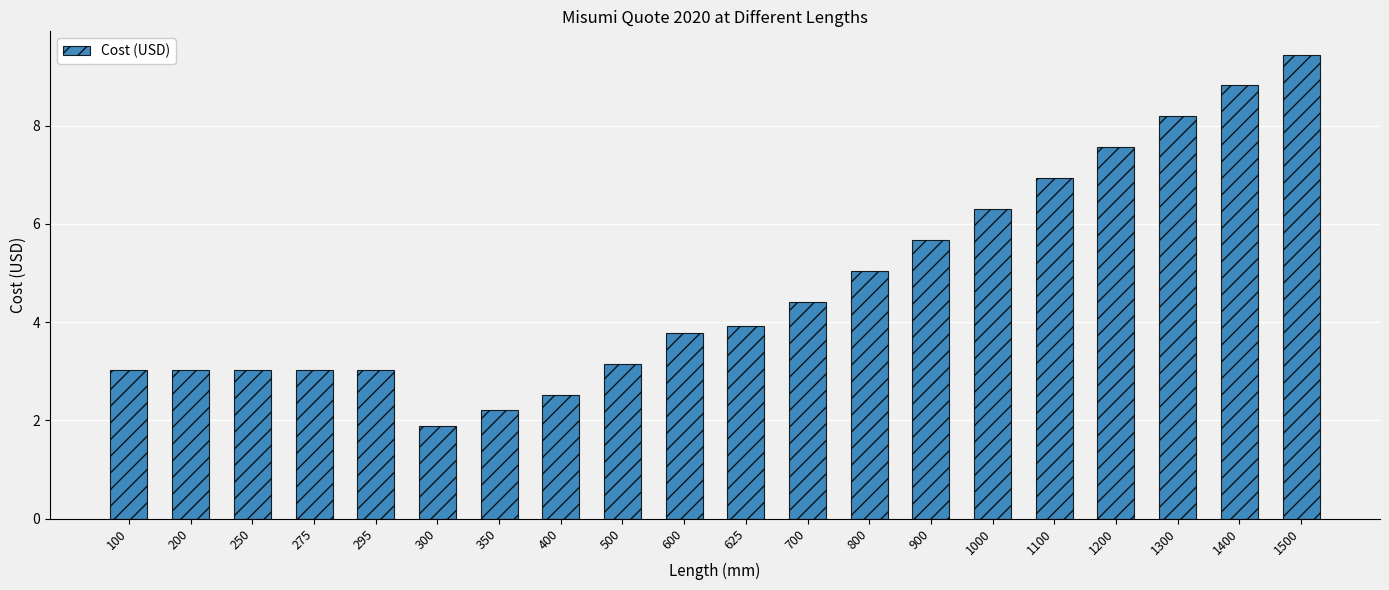

What is the smallest value displayed?

1.9